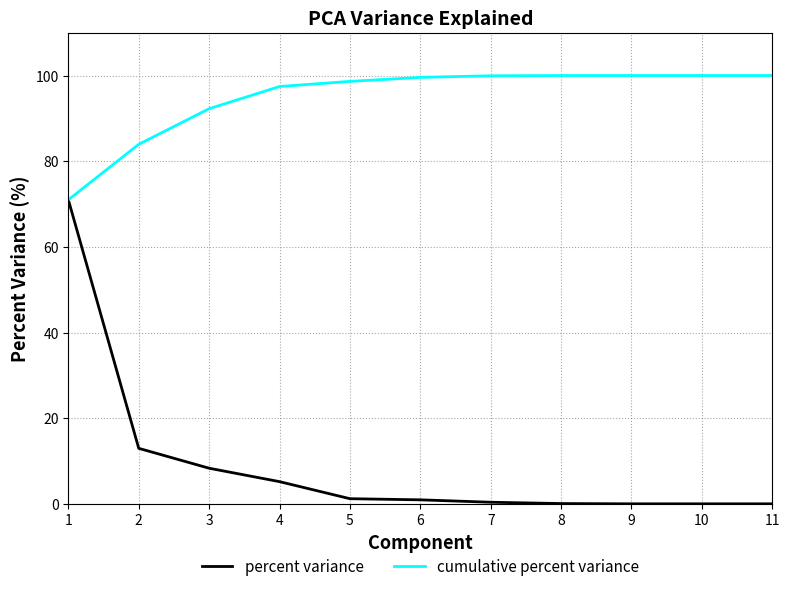

What is the approximate value of cumulative percent variance at 9?

100.0